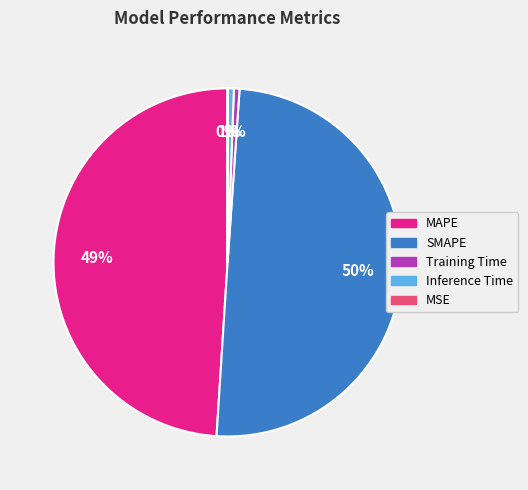

Does Training Time represent more than half of the total?

No